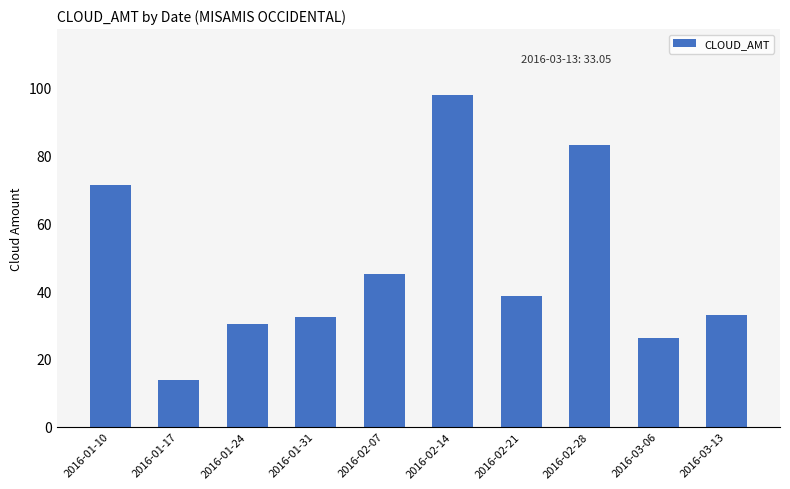

What is the label of the 6th bar from the right?

2016-02-07